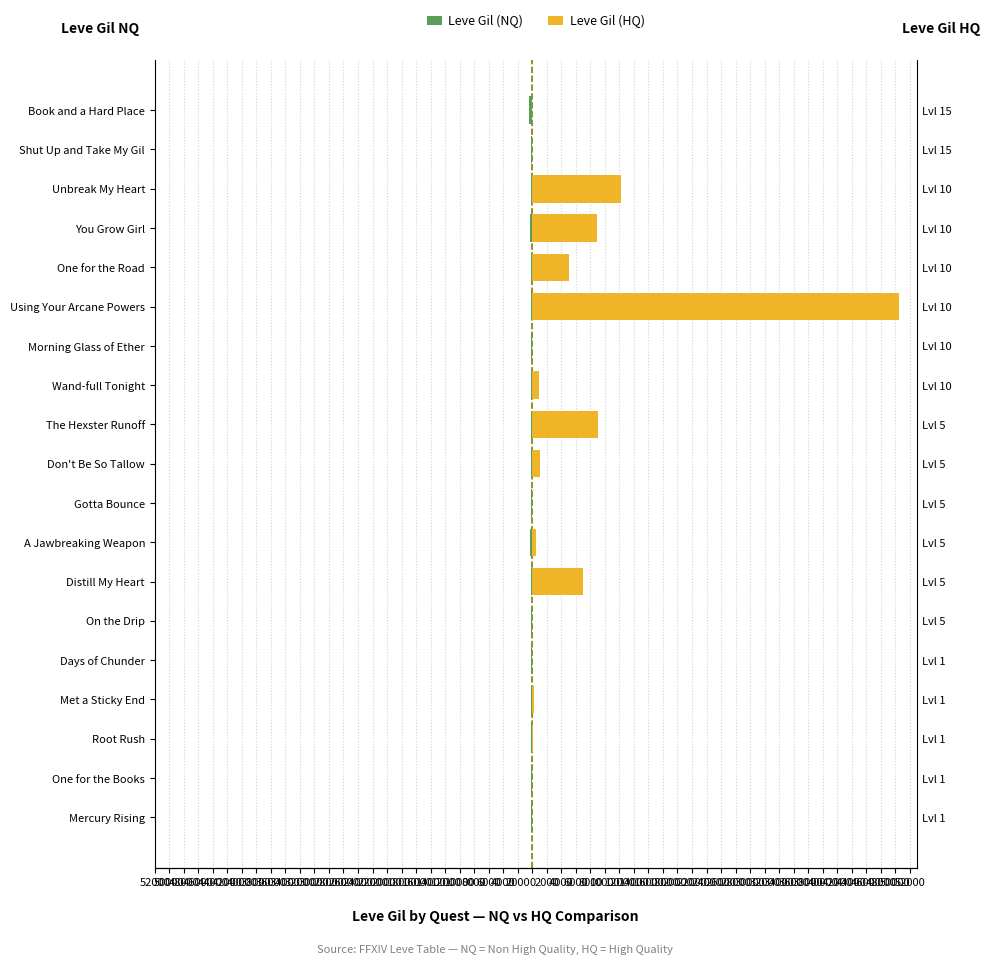

What is the sum of all Leve Gil (NQ) values?

-3563